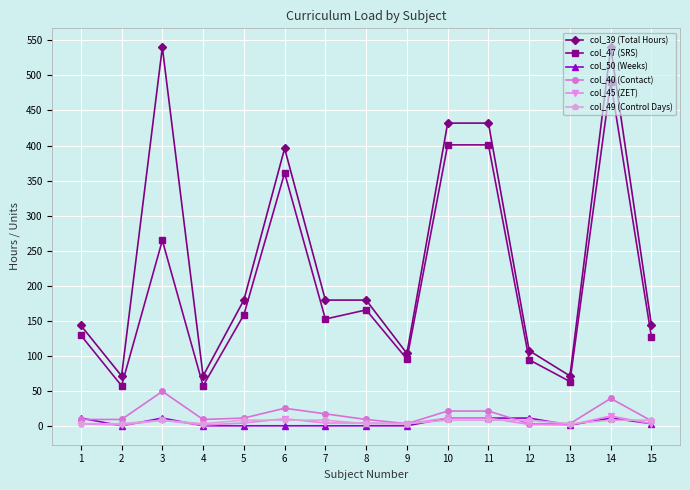

What is the greatest value displayed?

540